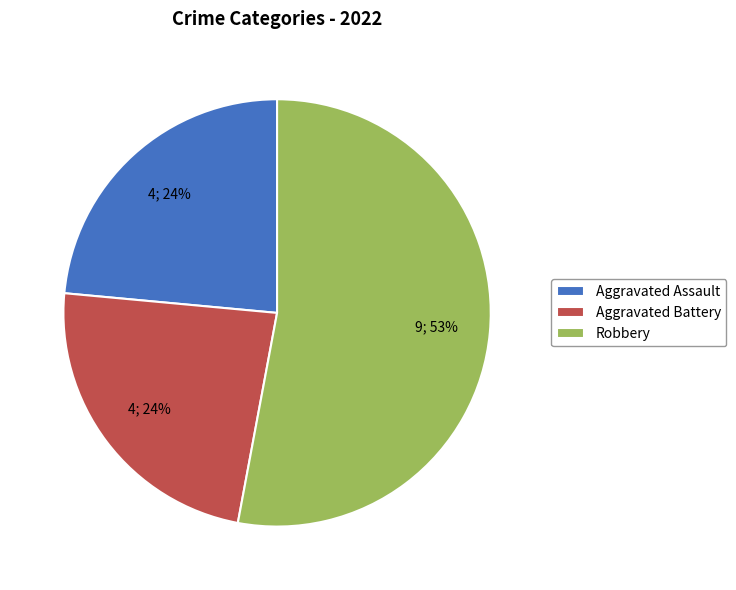

Is it true that Robbery is 61% of the pie?

False